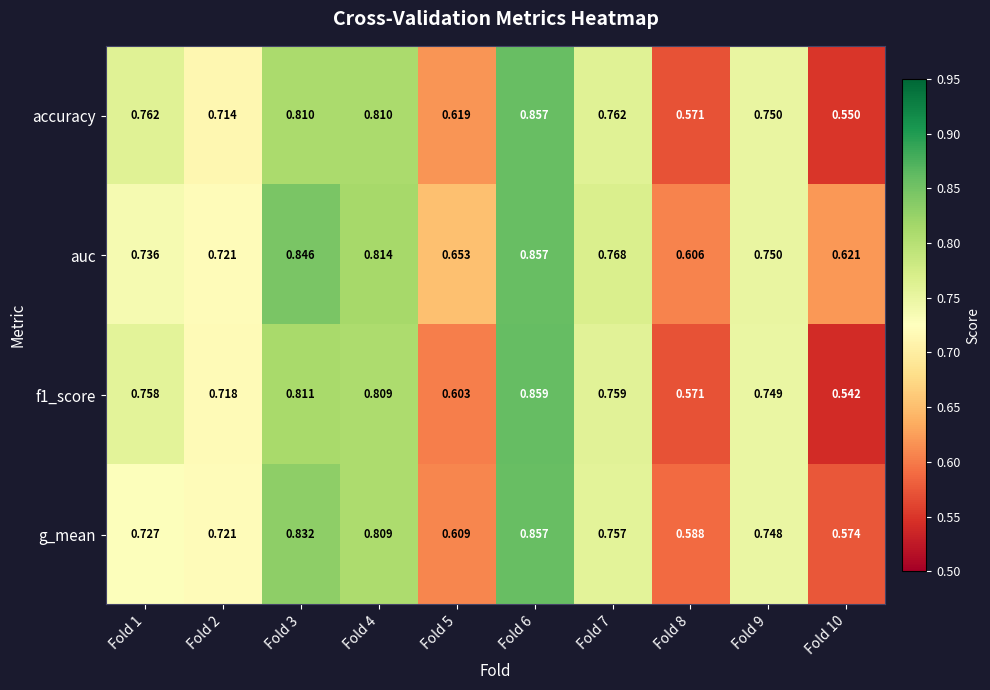

Which series has the largest total across all categories?

auc